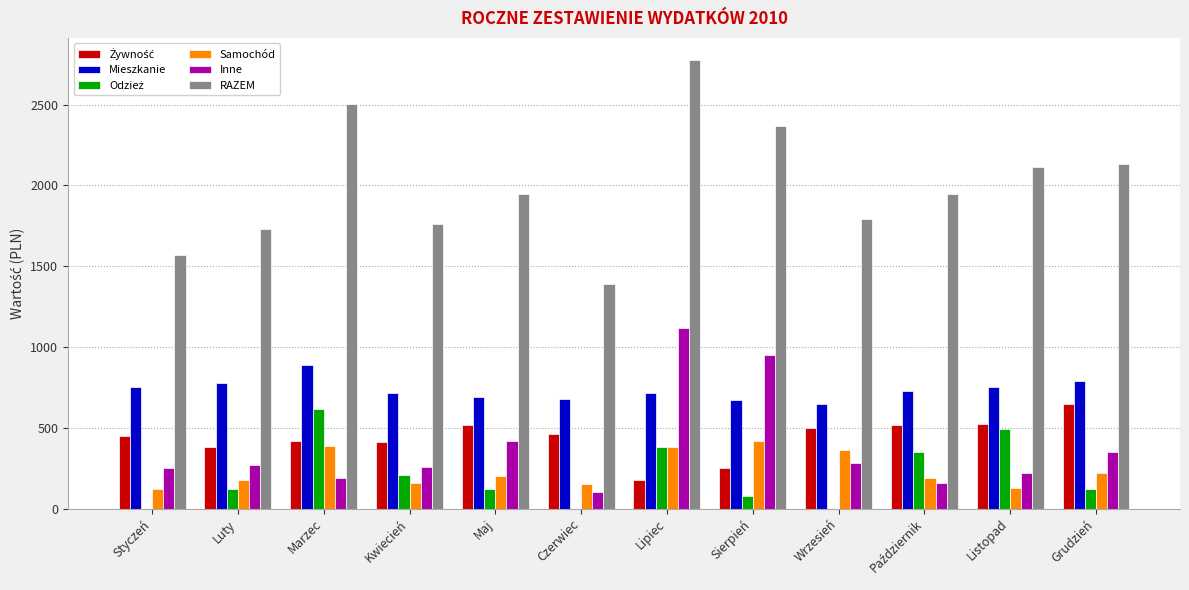

What is the maximum value shown in the chart?

2775